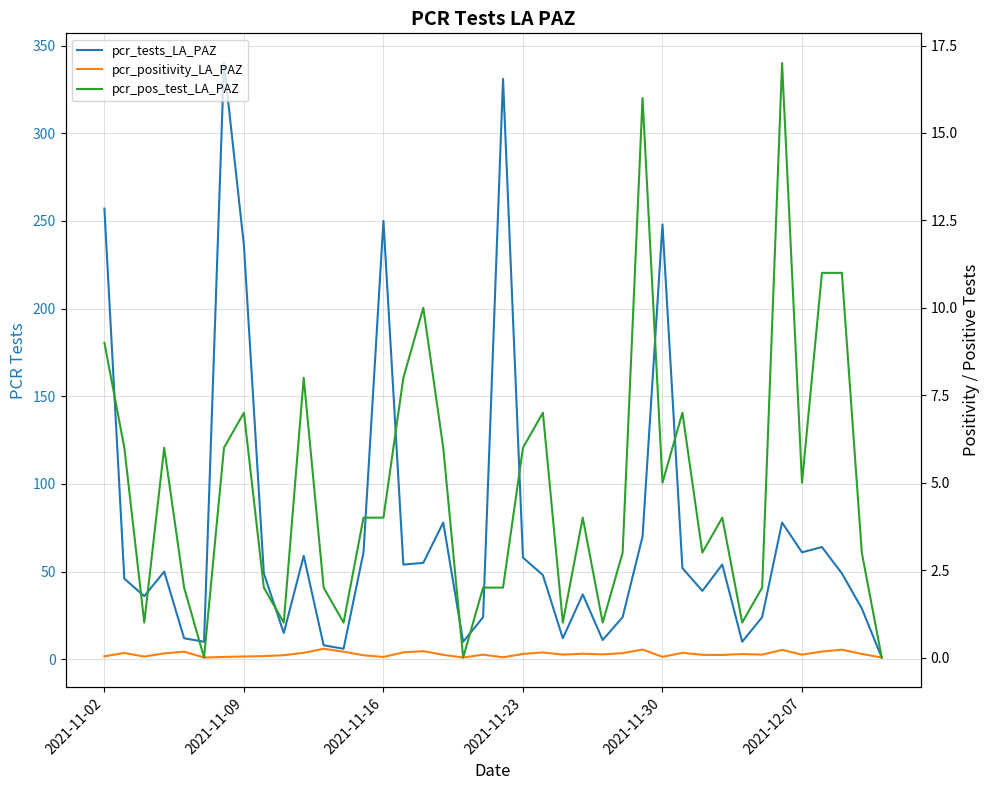

How many data points in pcr_tests_LA_PAZ are less than 49?

19